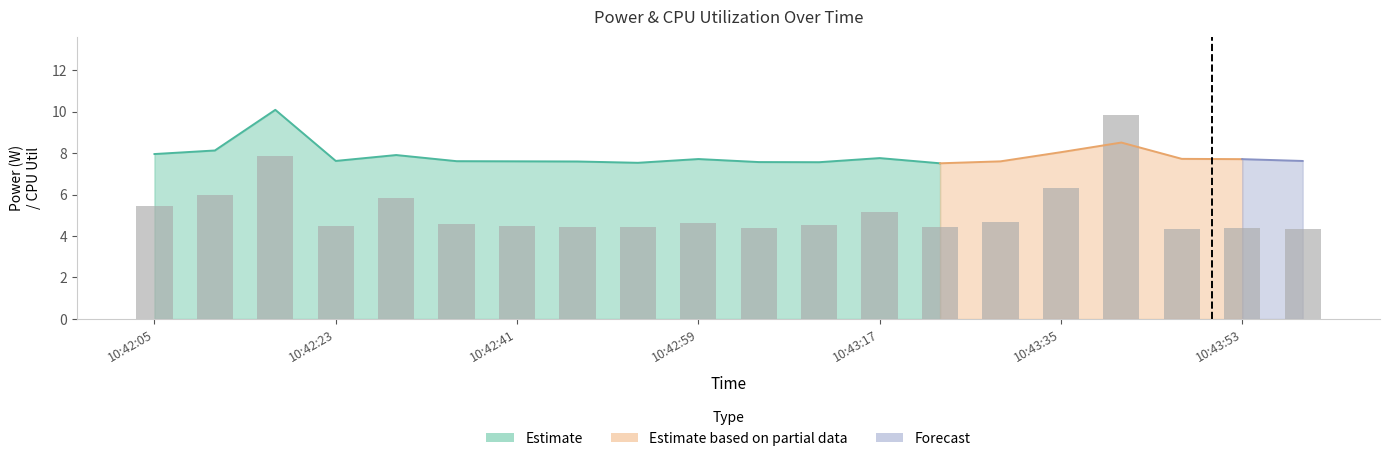

Between 11 and 10:43:17, which is larger?

10:43:17